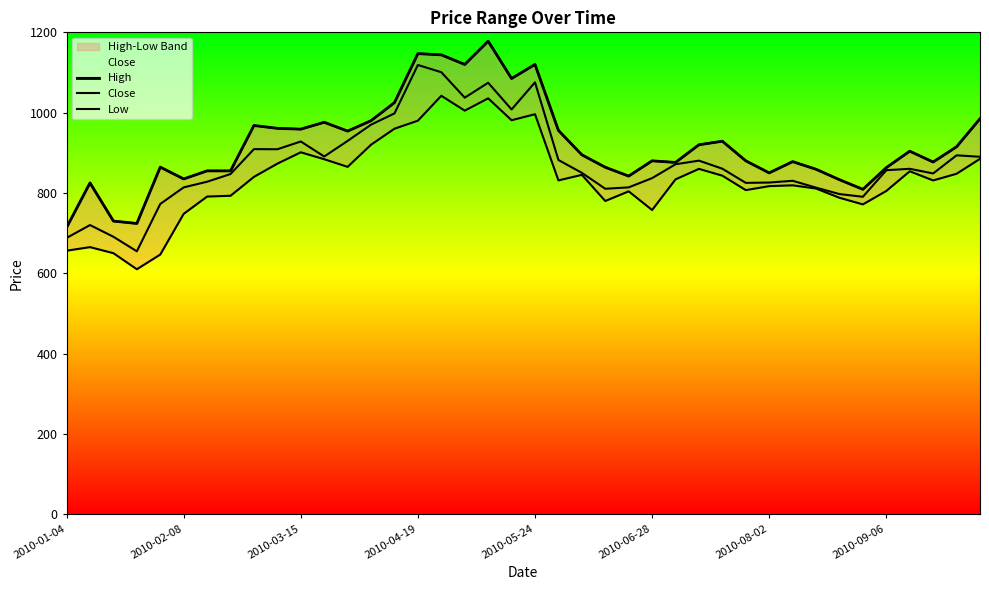

Is this an area chart (filled region under the line)?

No